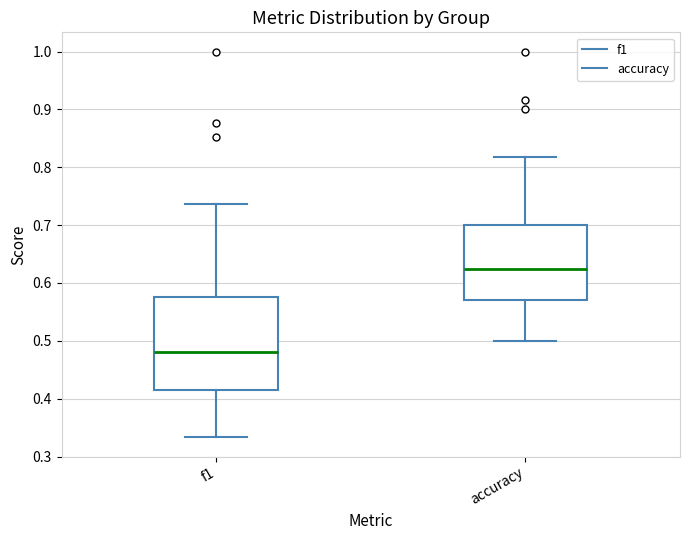

Reading left to right, transcribe this box plot: for each box, give where its median line is, the range the box spans, and where its two whiskers end, as read against the y-axis. The values are not printed on the chart, so give them approximately, as read against the axis.

f1: median 0.48, box 0.42 to 0.58, whiskers 0.33 to 0.74
accuracy: median 0.63, box 0.57 to 0.70, whiskers 0.50 to 0.82